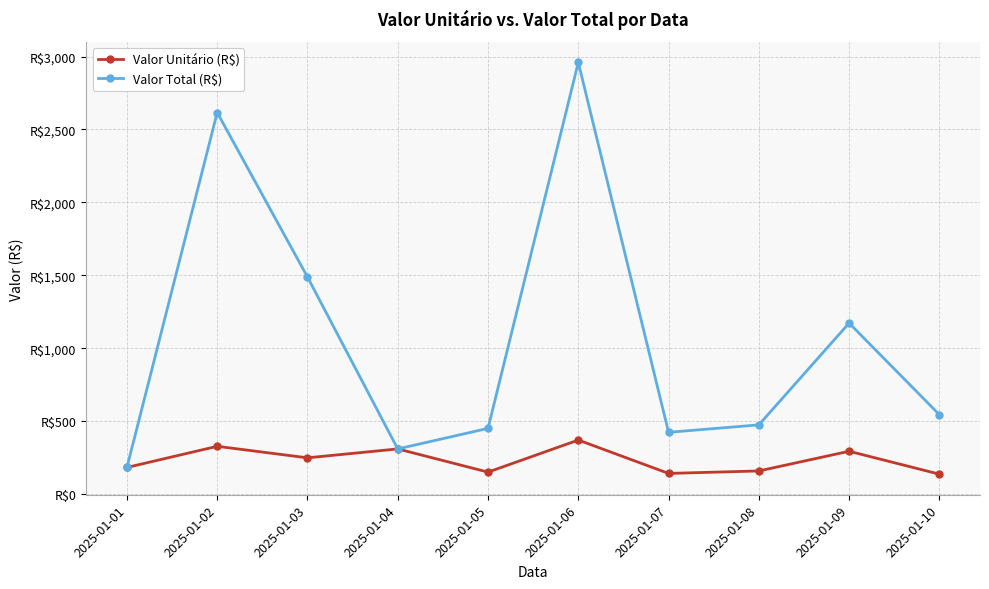

What is the difference between the maximum and minimum values in the Valor Total (R$) series?

2778